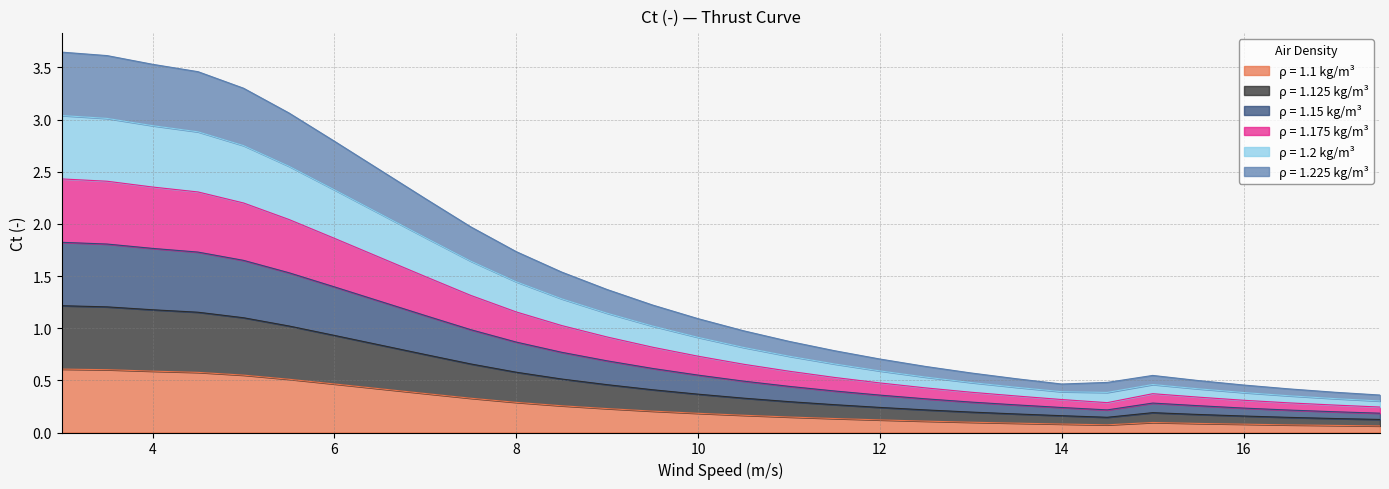

At which category does the chart reach its peak across all series?

3.0